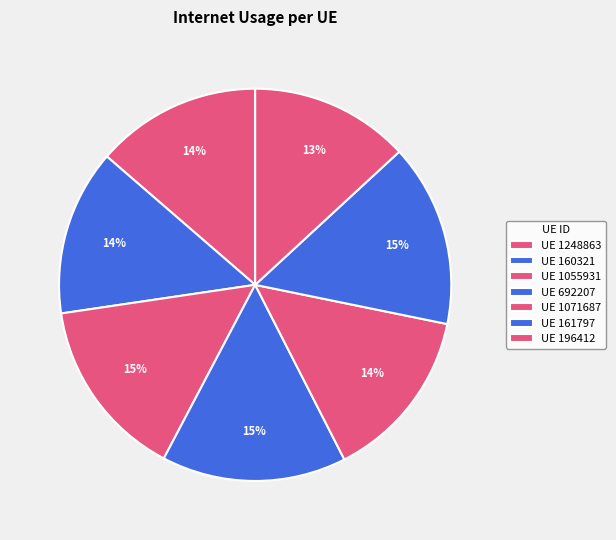

How many segments does this pie chart have?

7